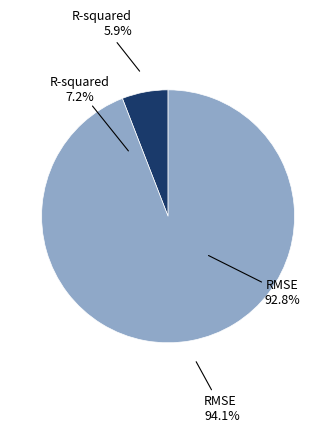

To the nearest percent, what is the average slice percentage?

50%